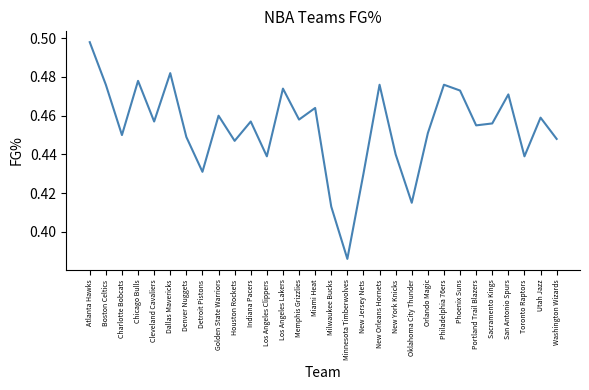

Does the chart have visible grid lines?

No